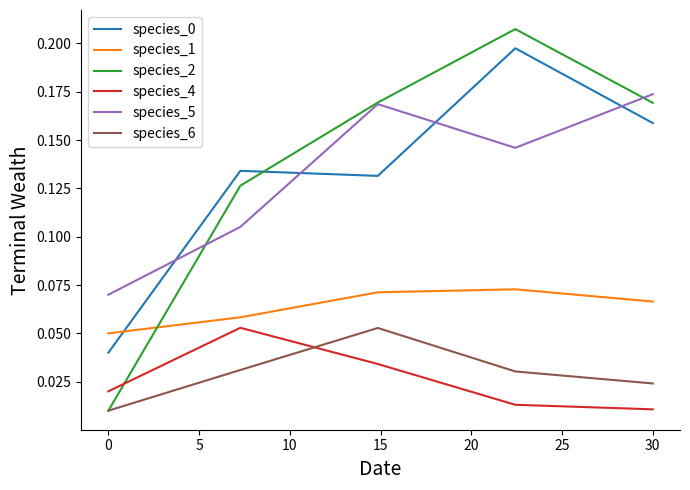

True or false: species_1 and species_2 intersect in this chart.

True